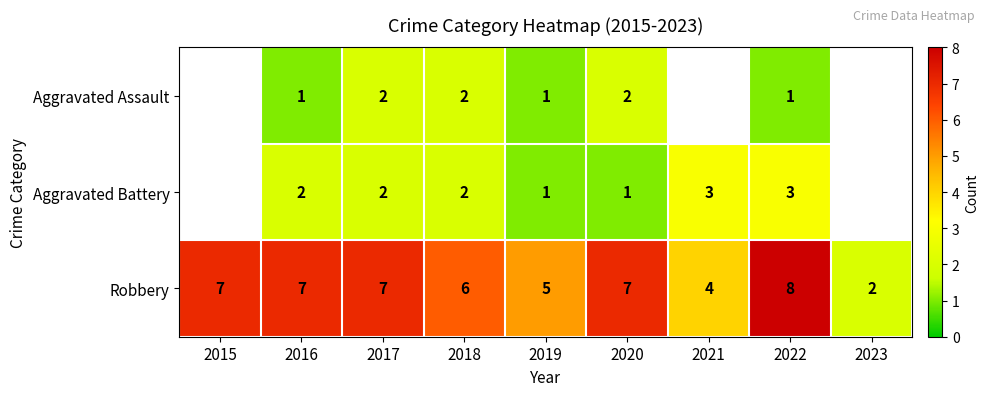

Is the value of Aggravated Assault at 2017 greater than the value of Robbery at 2022?

No